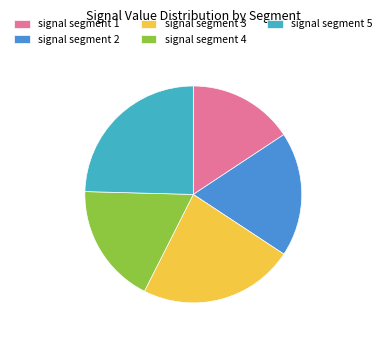

Does signal segment 3 represent more than half of the total?

No